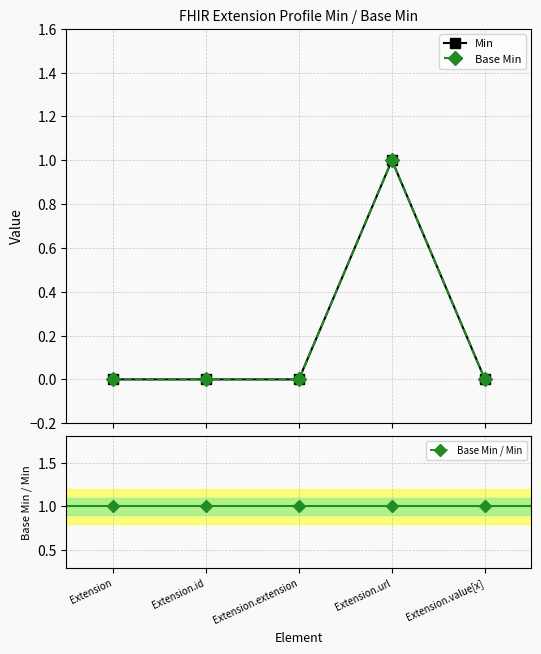

What is the label of the 3rd point from the left?

Extension.extension